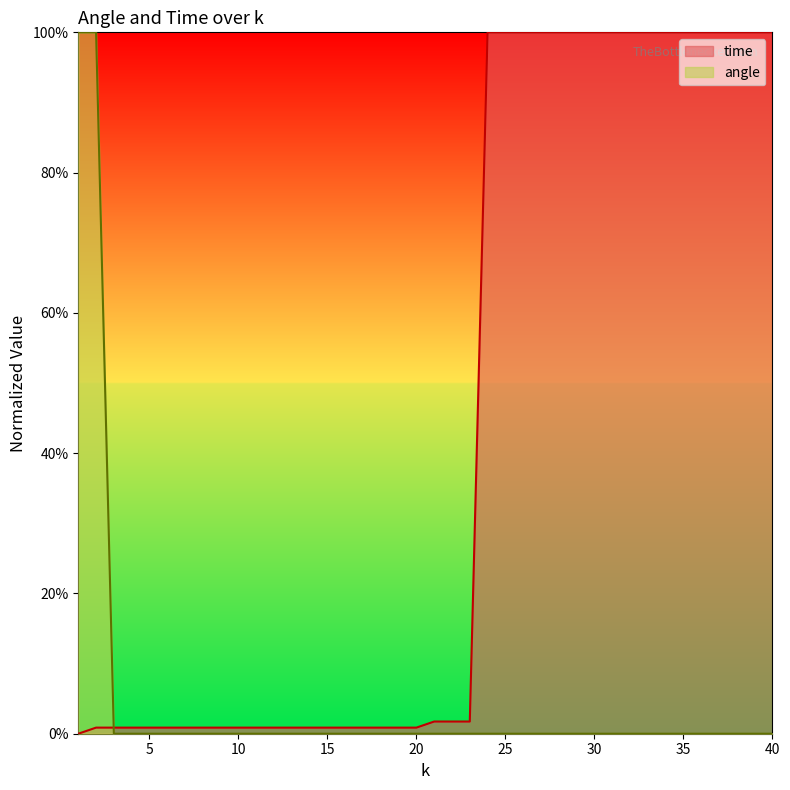

What are all the series names shown in the legend?

time, angle